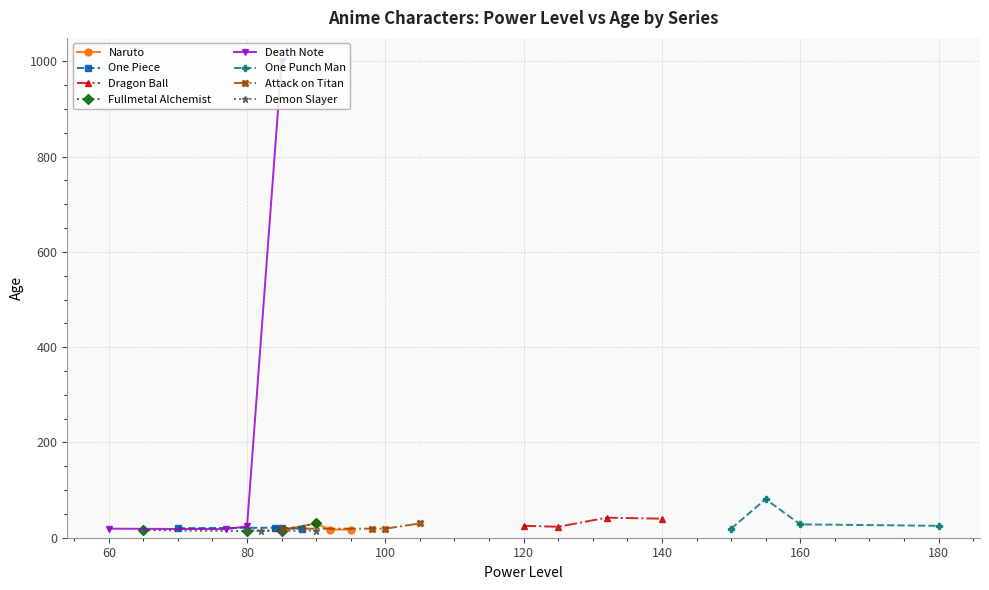

True or false: Dragon Ball has a value of 25 at 120.

True